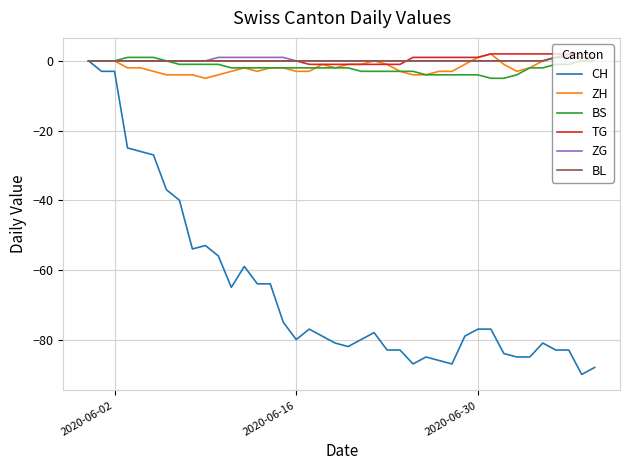

Which series has the widest spread of values?

CH